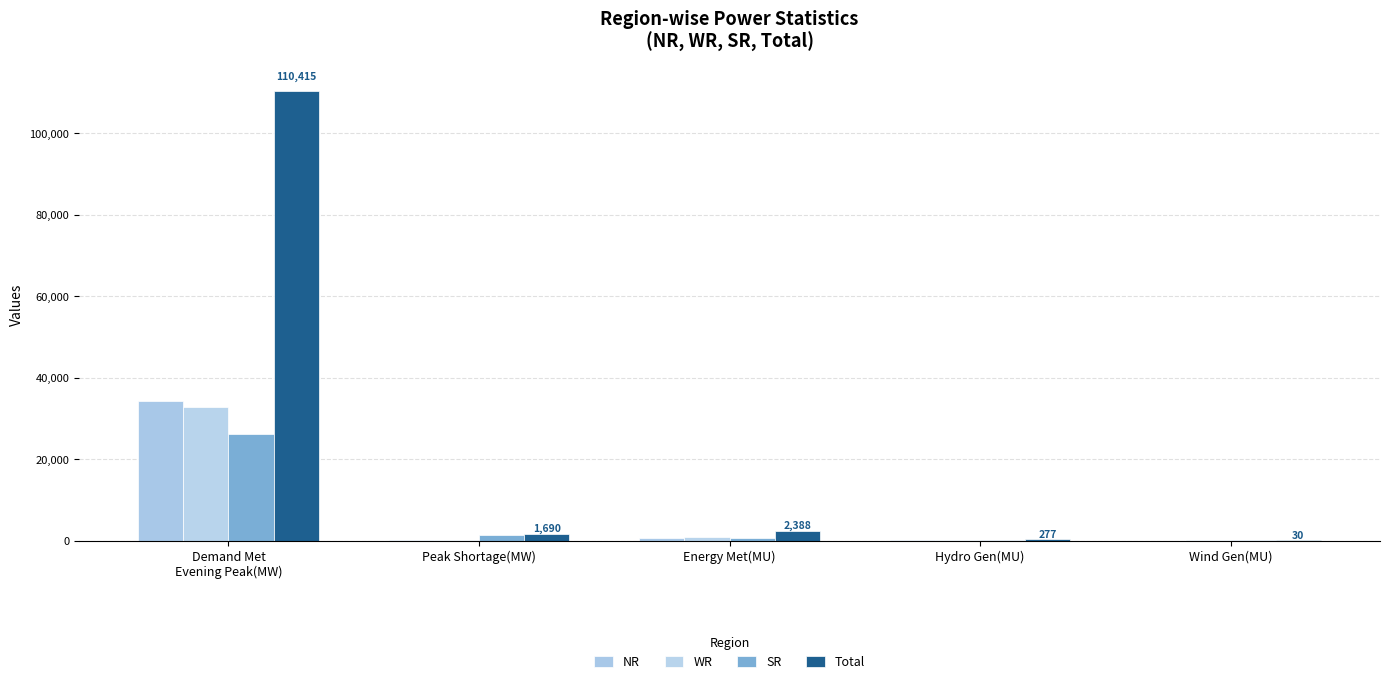

Are the bars grouped side by side (vs. stacked)?

Yes